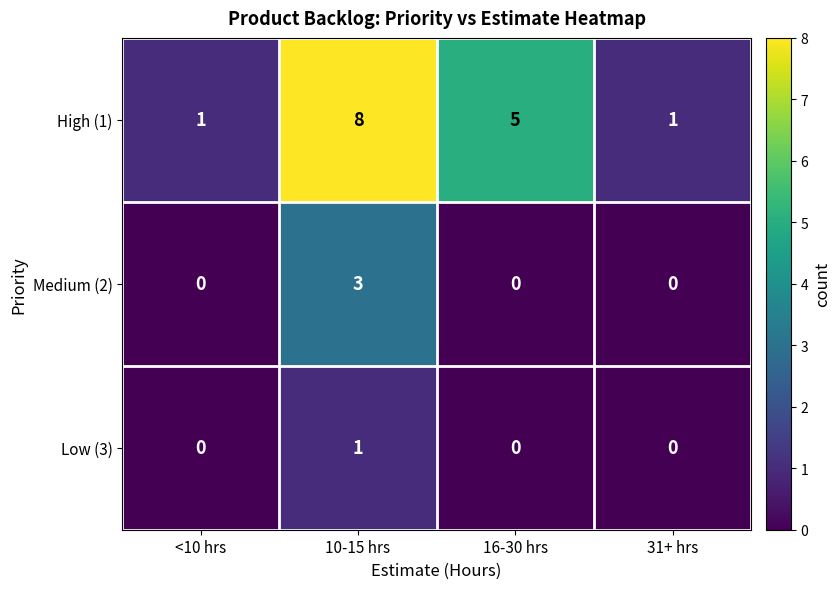

Reading right to left, extract all data points from this chart.

High (1): 1	5	8	1
Medium (2): 0	0	3	0
Low (3): 0	0	1	0